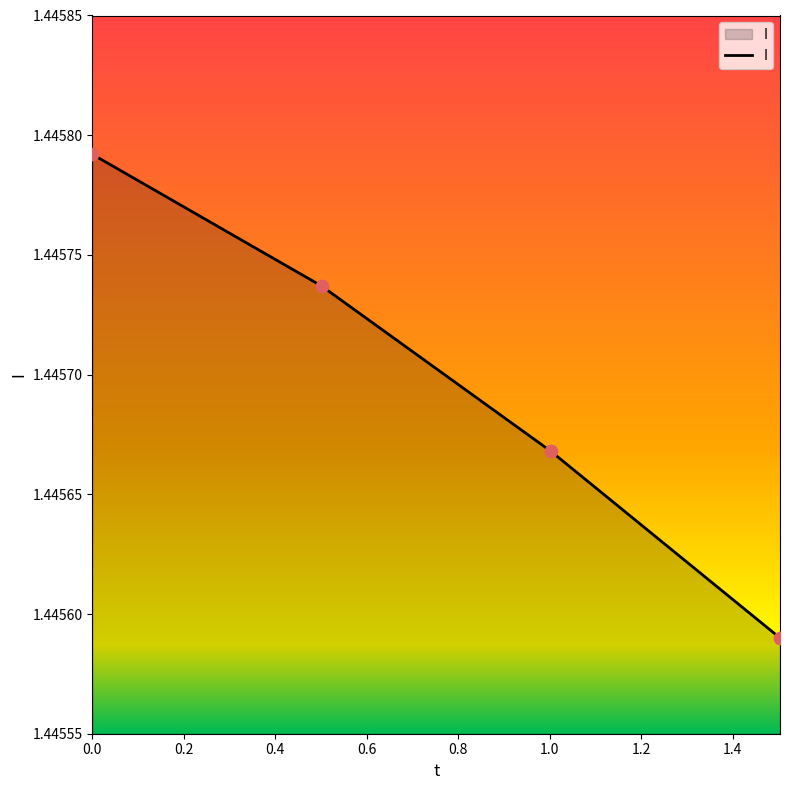

Count the values in the range 1 to 2.

4